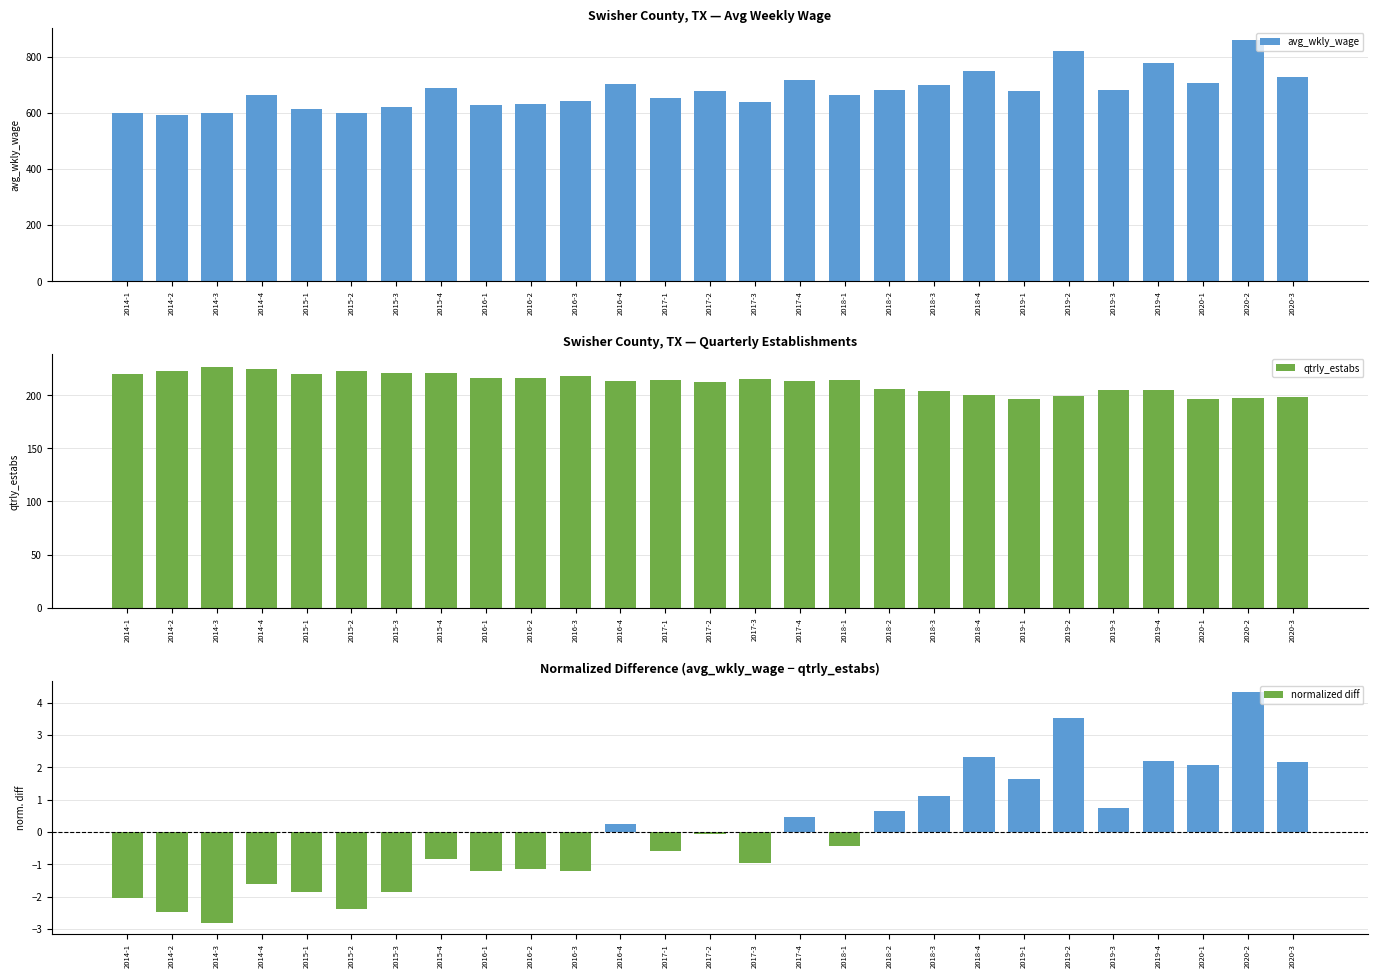

How many data points in qtrly_estabs are above 214?

12